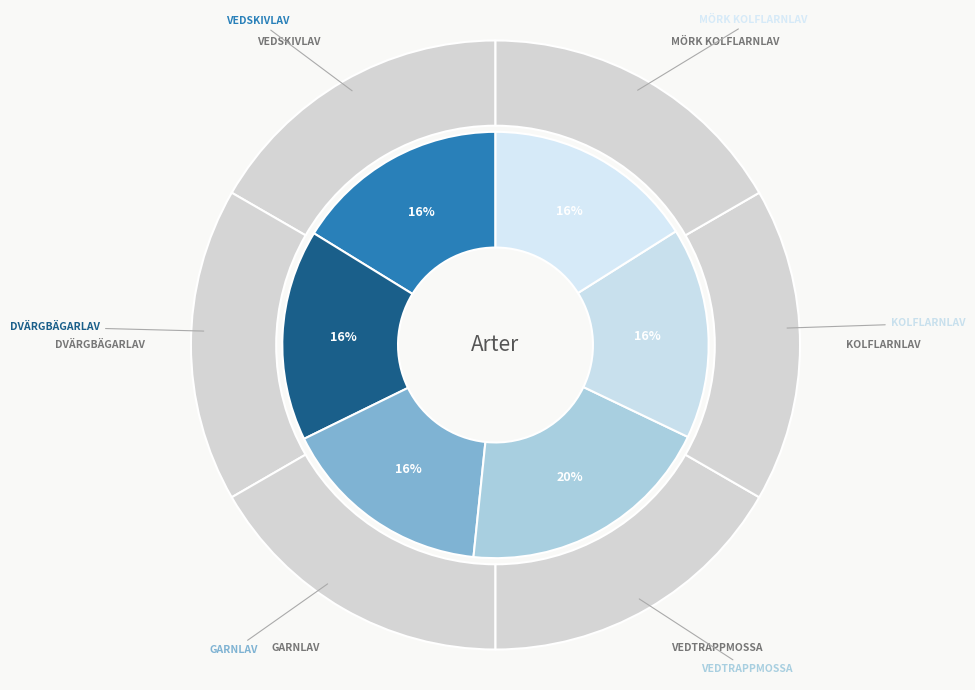

To the nearest percent, what is the difference between the largest and smallest slice percentages?

4%